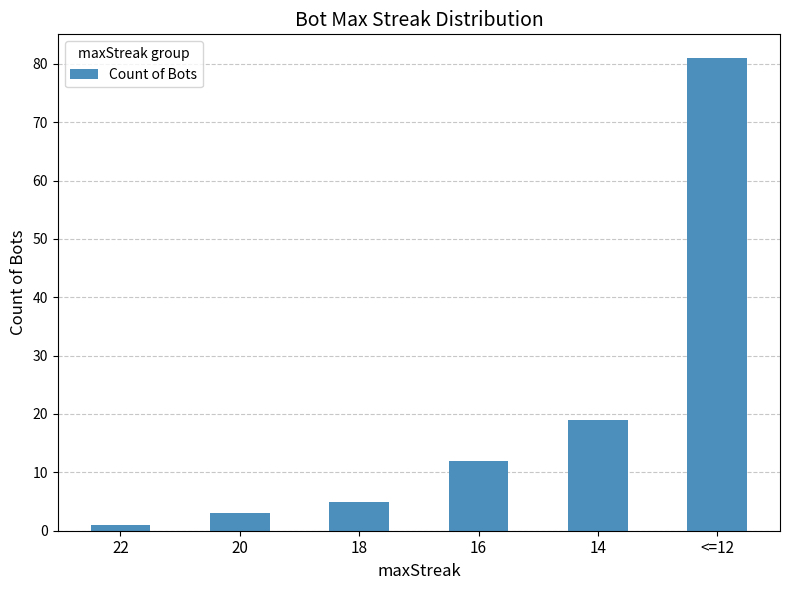

True or false: the data shows 3 at 20.

True